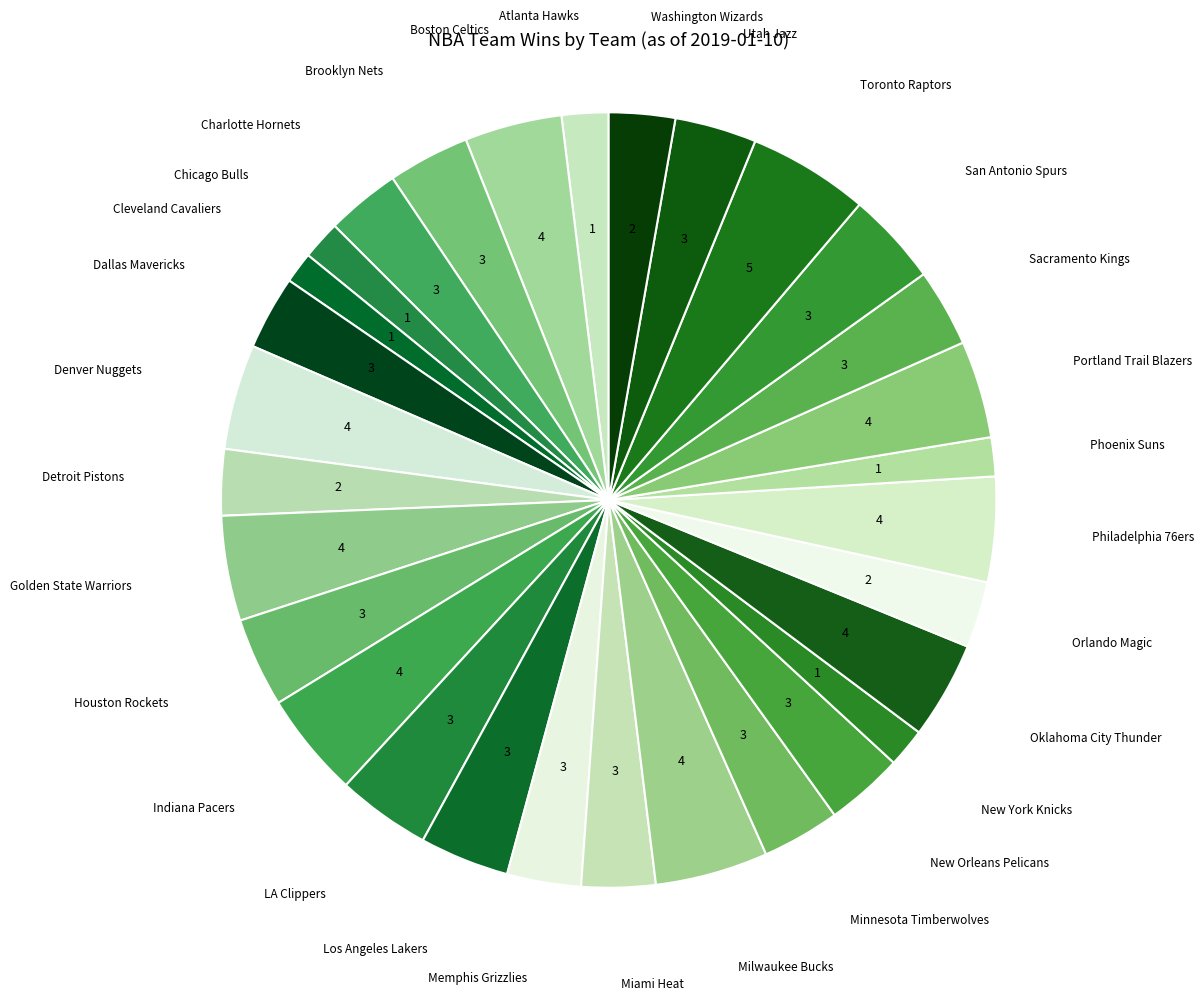

Count the number of slices in the pie.

30